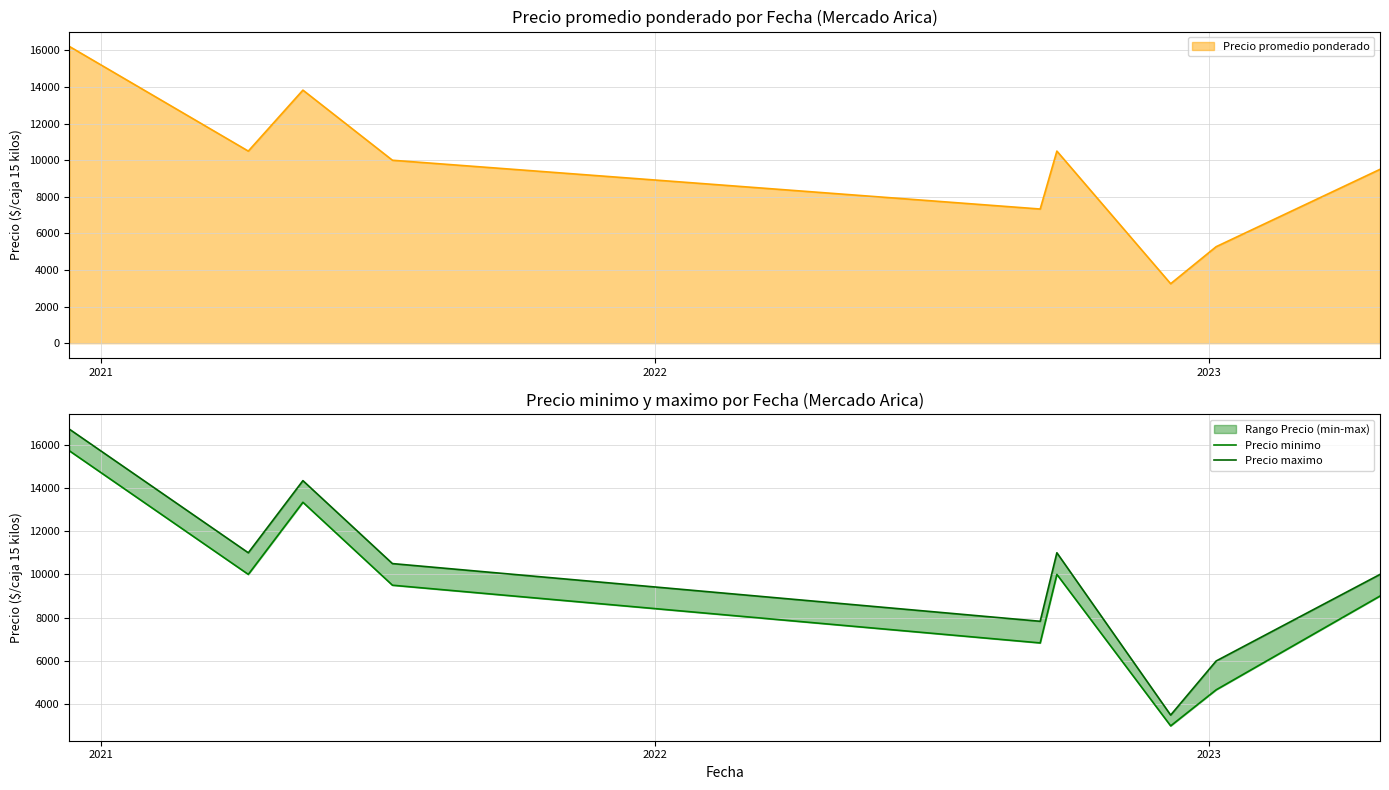

What is the lowest value of the Precio promedio ponderado series?

3250.0